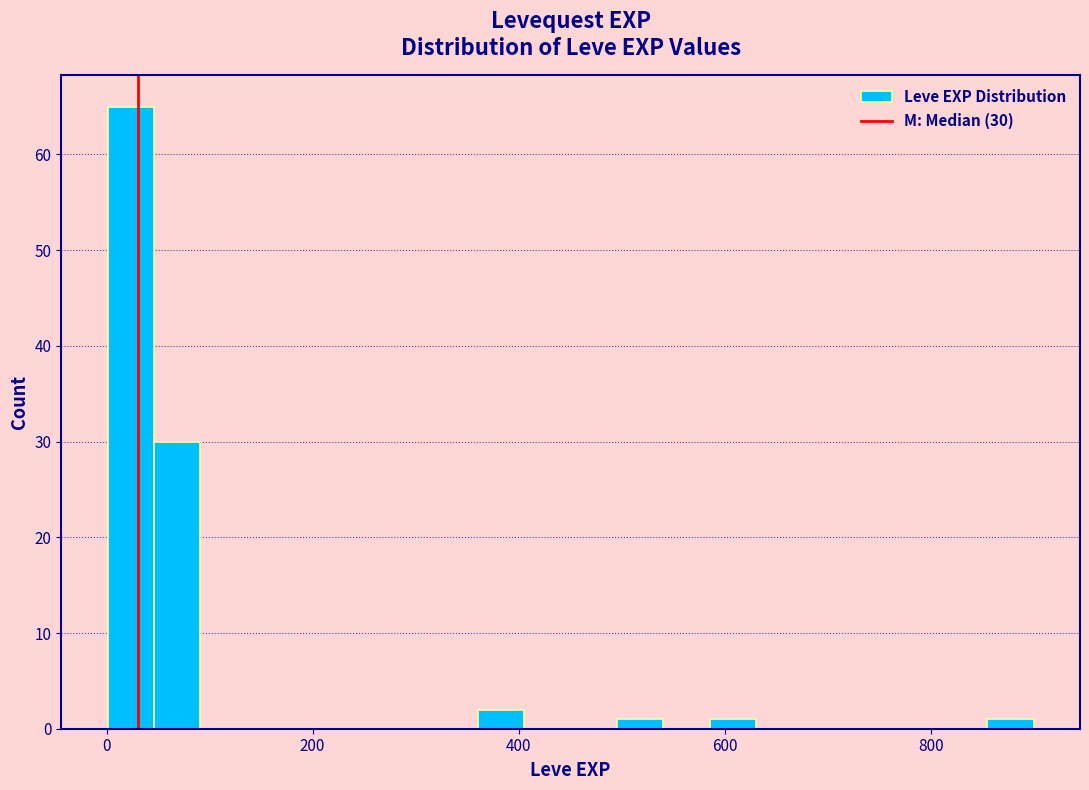

Read against the x-axis, roughly where is the centre of the tallest bar?

20